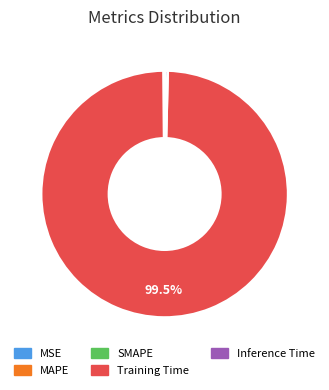

Which category has the biggest portion of the pie?

Training Time